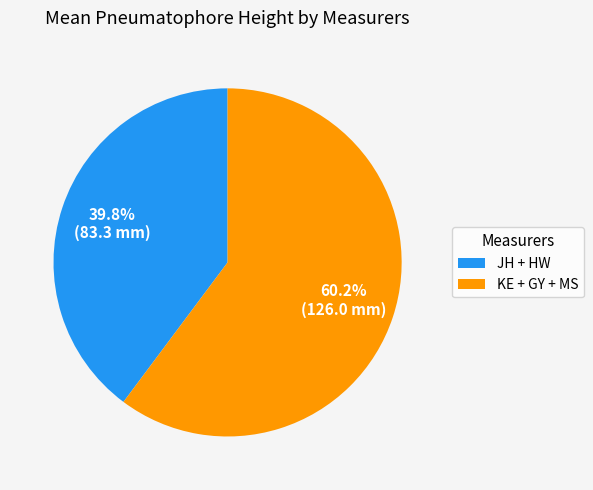

Is there a majority slice in this chart?

Yes